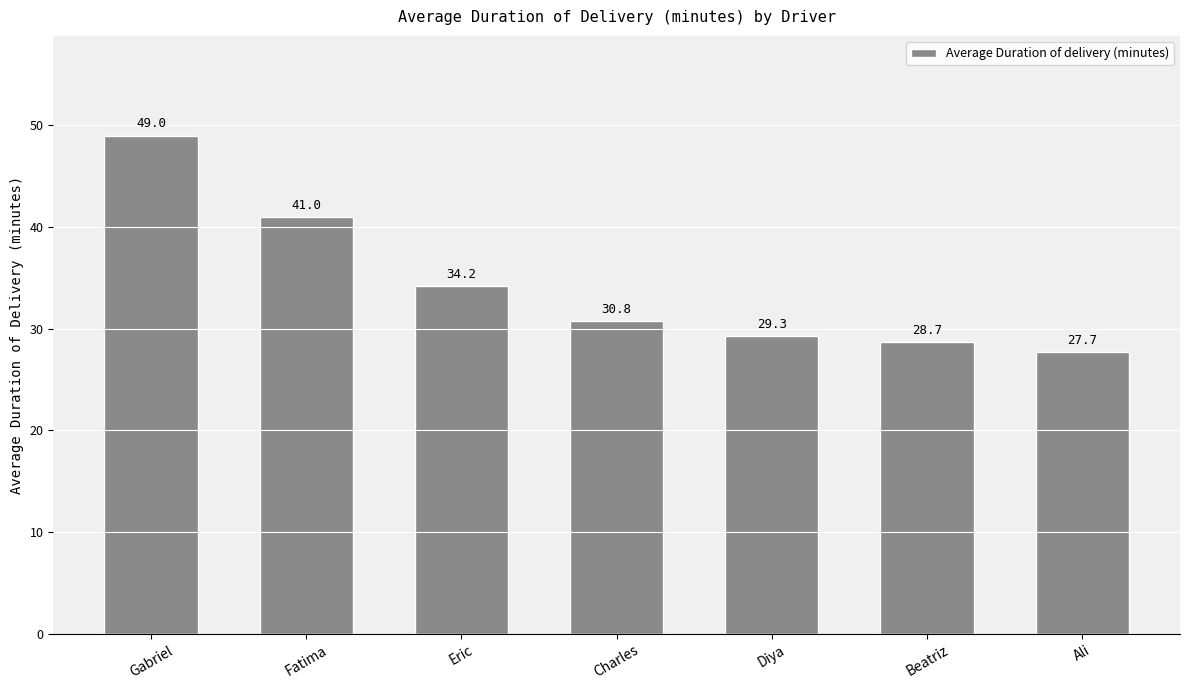

What is the change in value from Fatima to Diya?

-11.7